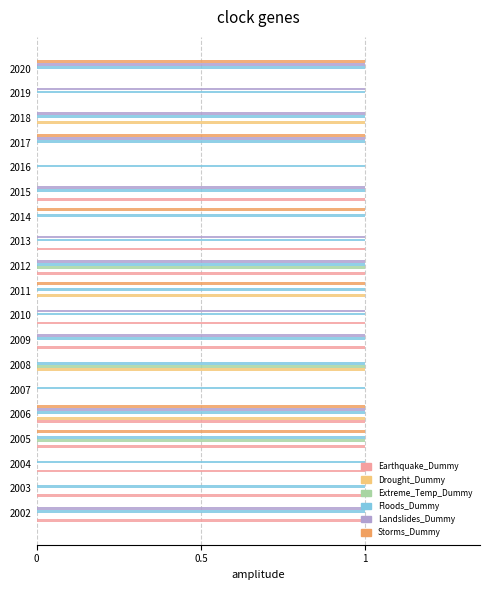

The value of Floods_Dummy at 2009 is 1. True or false?

True